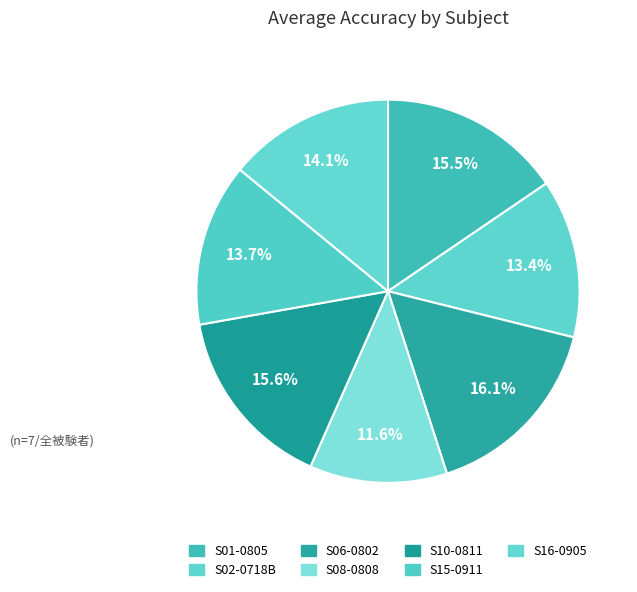

Does S16-0905 account for over 50% of the chart?

No